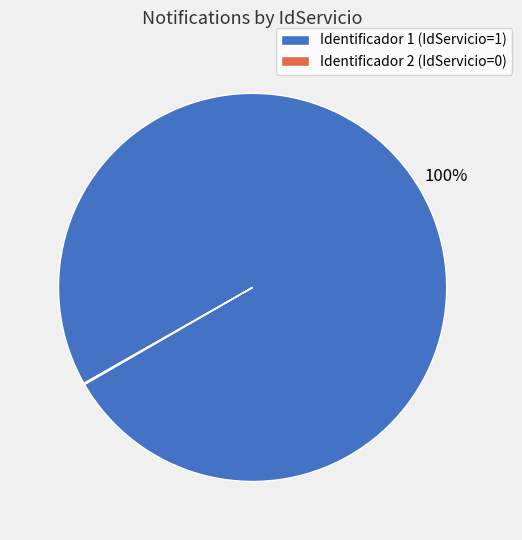

To the nearest percent, what is the average slice percentage?

50%